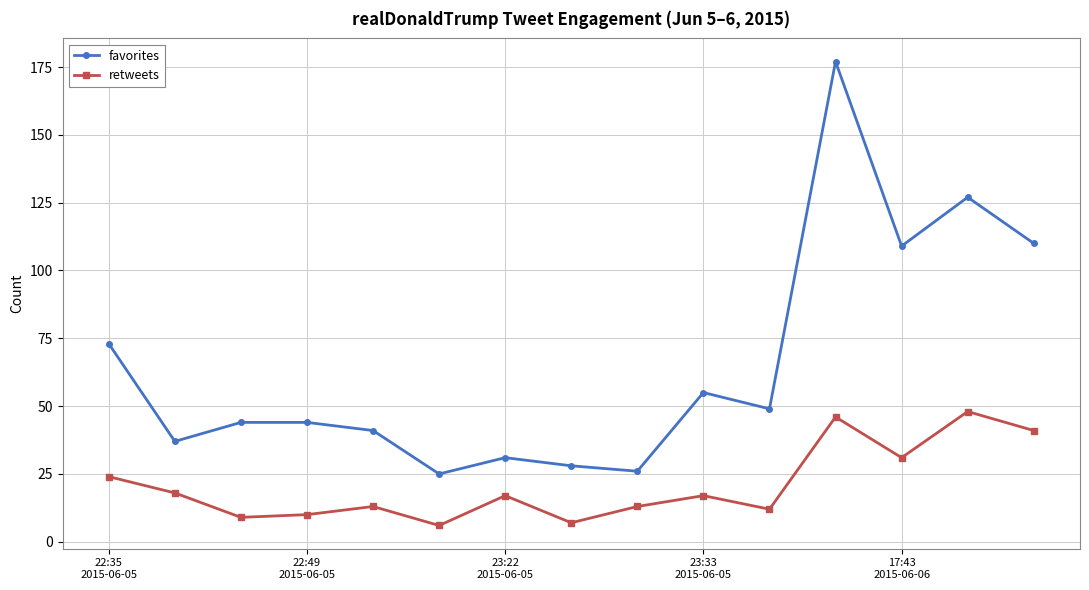

What is the difference between the second highest and second lowest values in the retweets series?

39